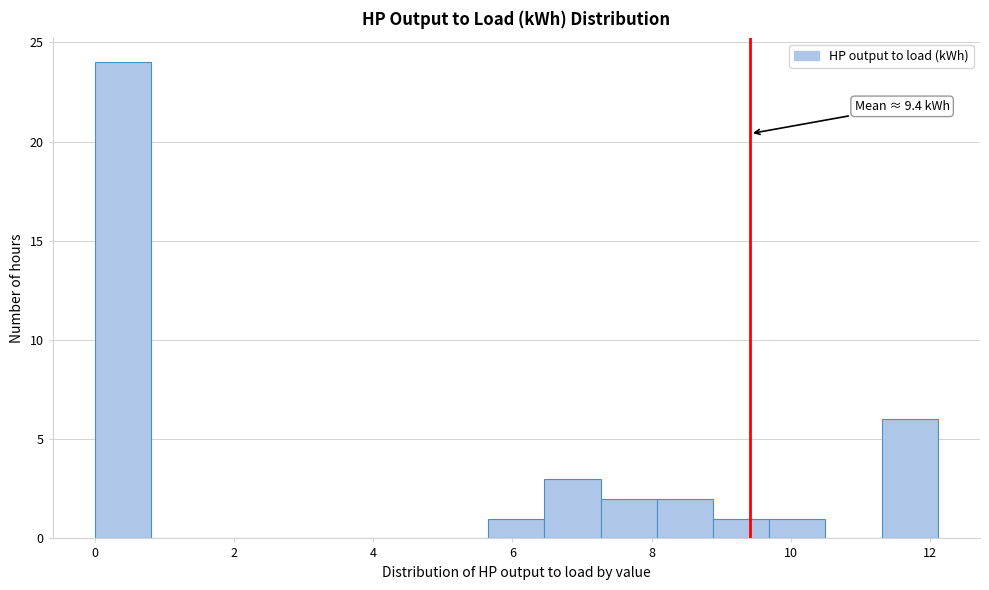

Which range on the x-axis has the tallest bar?

0.0 to 0.8